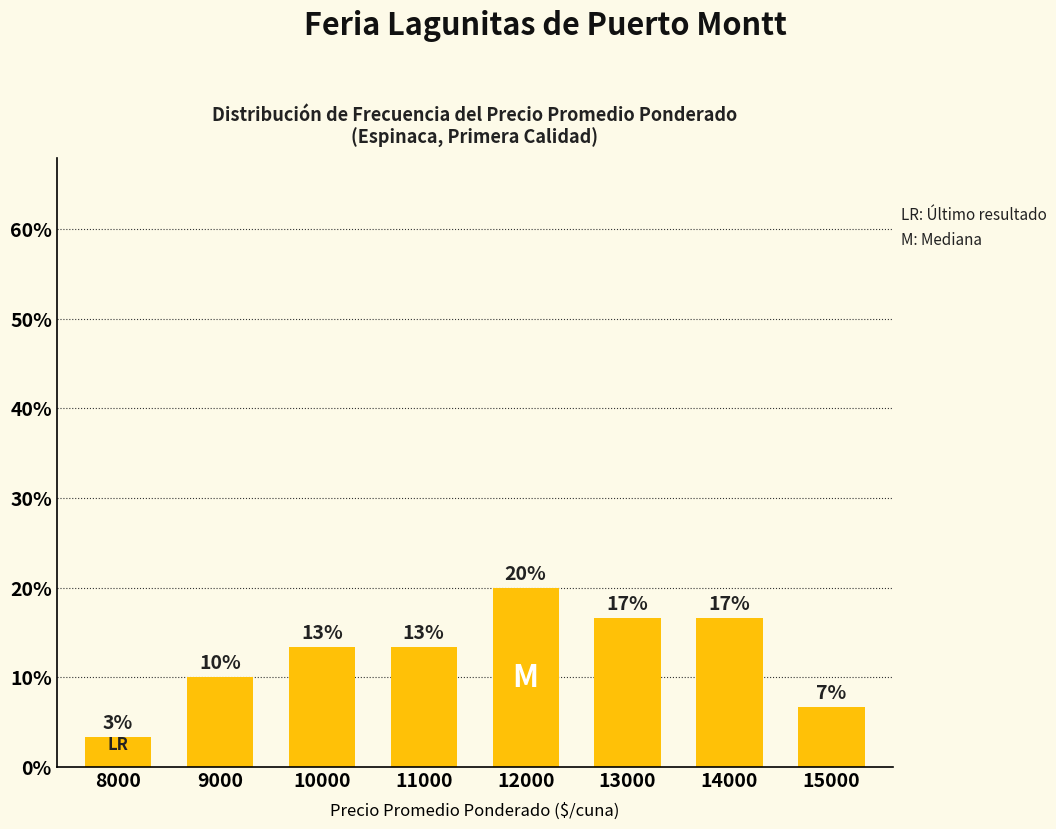

What is the approximate value at 15000?

6.7